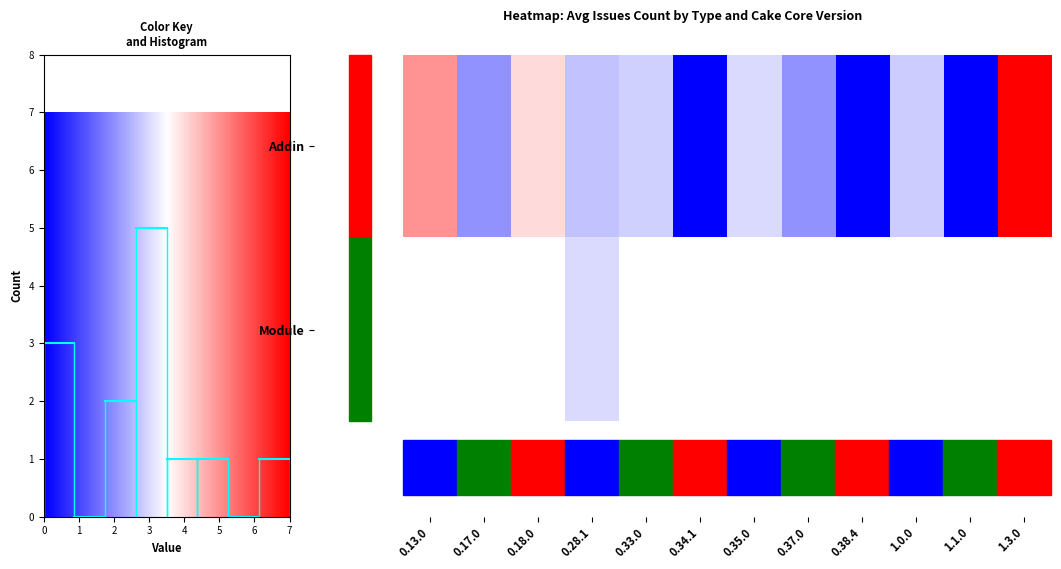

Reading left to right, what are all the values shown in this chart?

5.0	2.0	4.0	2.7	2.8	0.0	3.0	2.0	0.0	2.8	0.0	7.0